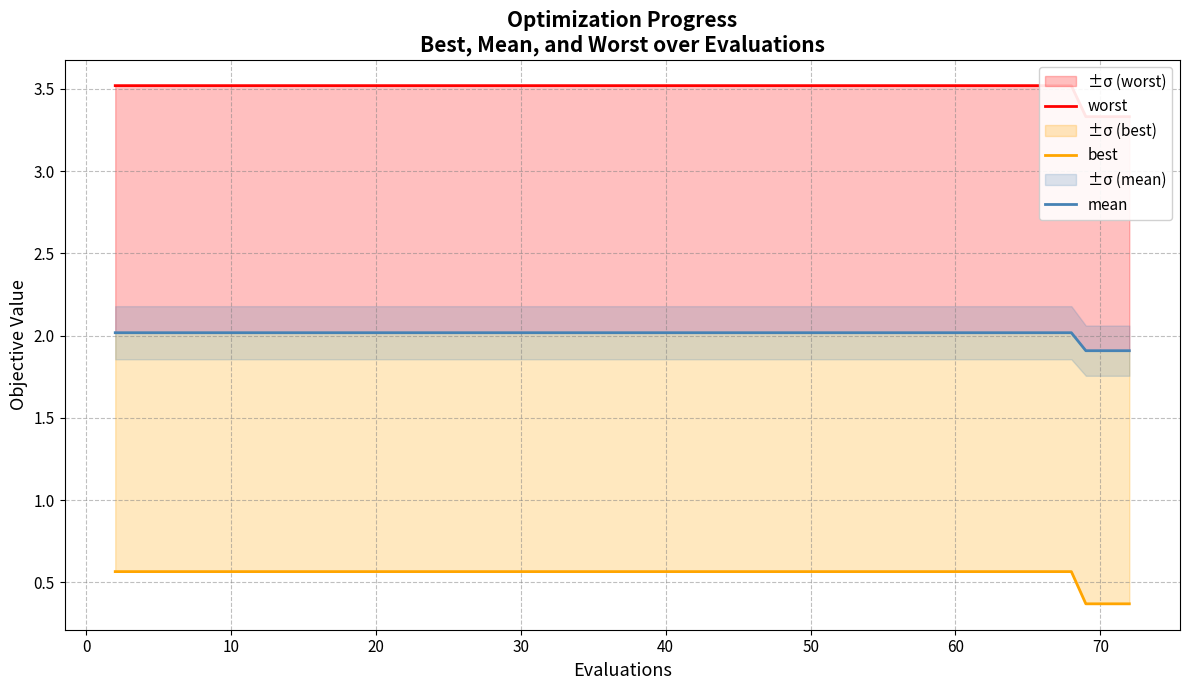

How many series are shown in this chart?

3